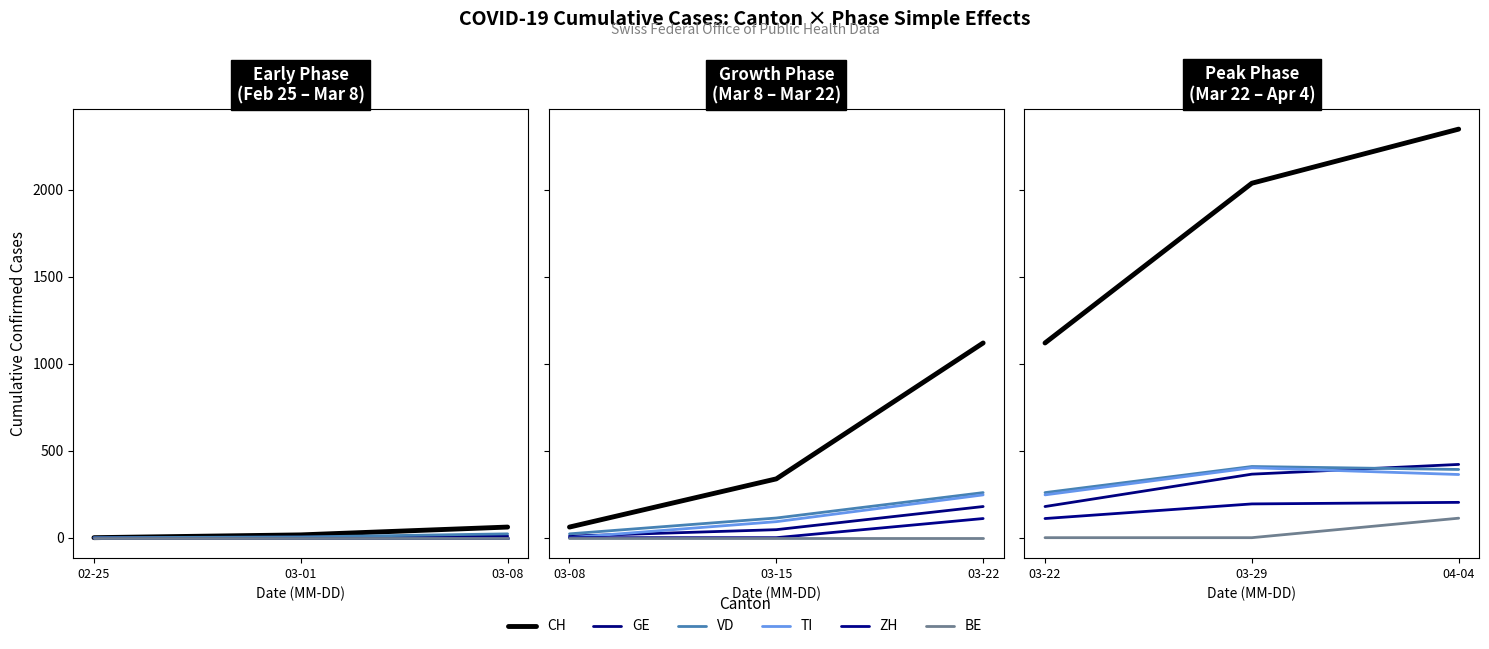

Is the value of CH at 04-04 greater than the value of GE at 03-29?

Yes